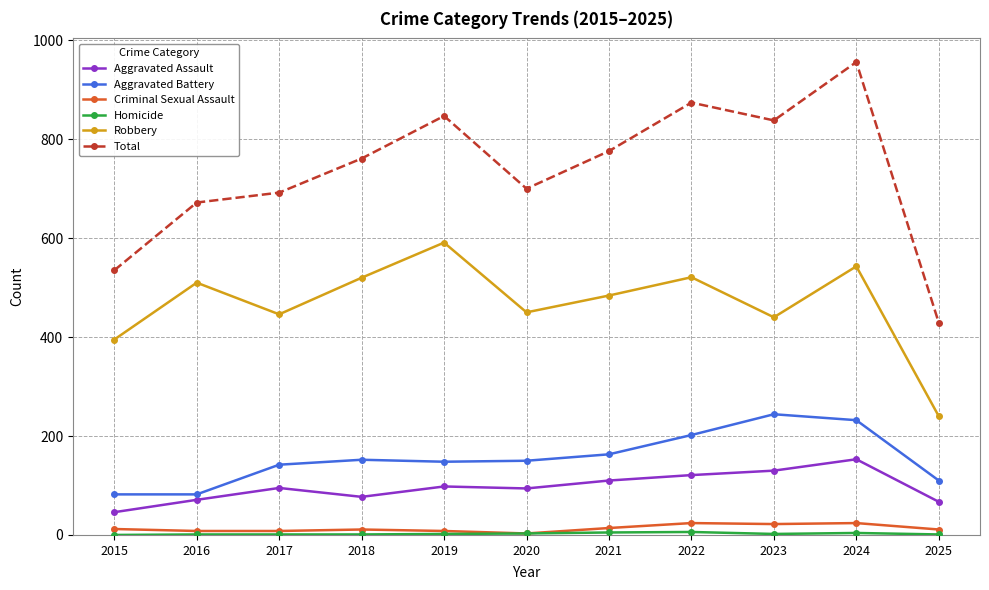

Is it true that Aggravated Assault equals 106 at 2016?

False